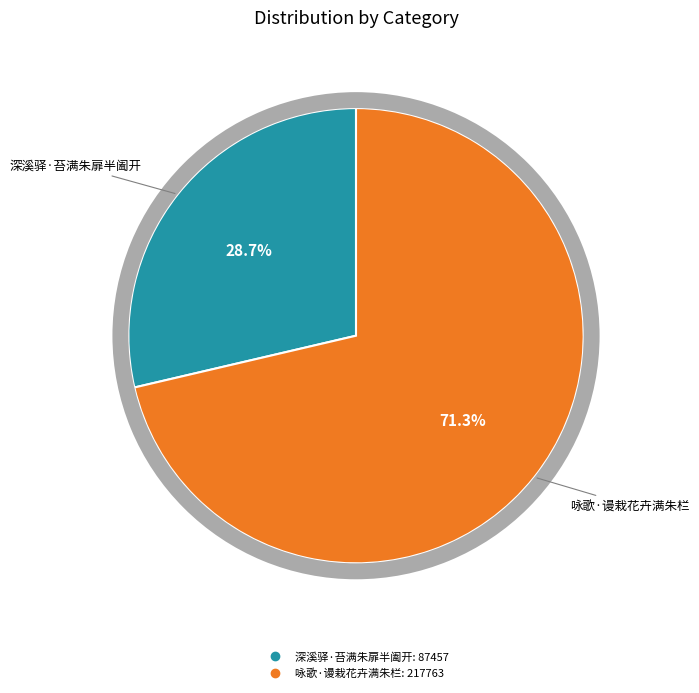

What is the smallest slice in the pie chart?

深溪驿·苔满朱扉半阖开